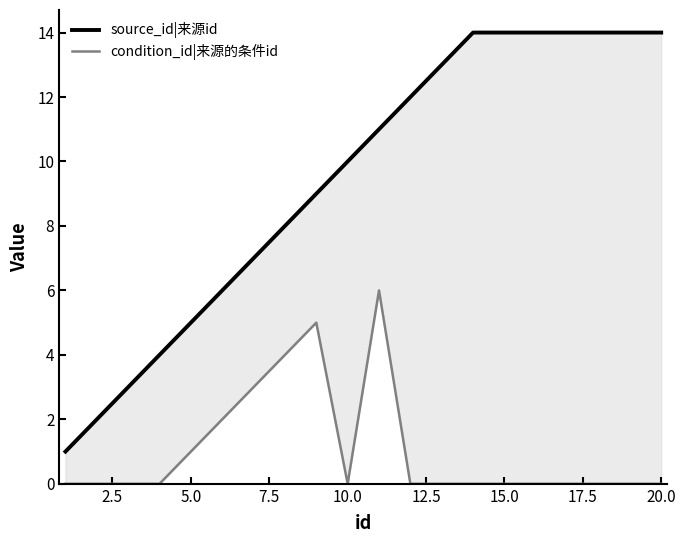

Reading left to right, extract all data points from this chart.

source_id|来源id: 1	2	3	4	5	6	7	8	9	10	11	12	13	14	14	14	14	14	14	14
condition_id|来源的条件id: 0	0	0	0	1	2	3	4	5	0	6	0	0	0	0	0	0	0	0	0